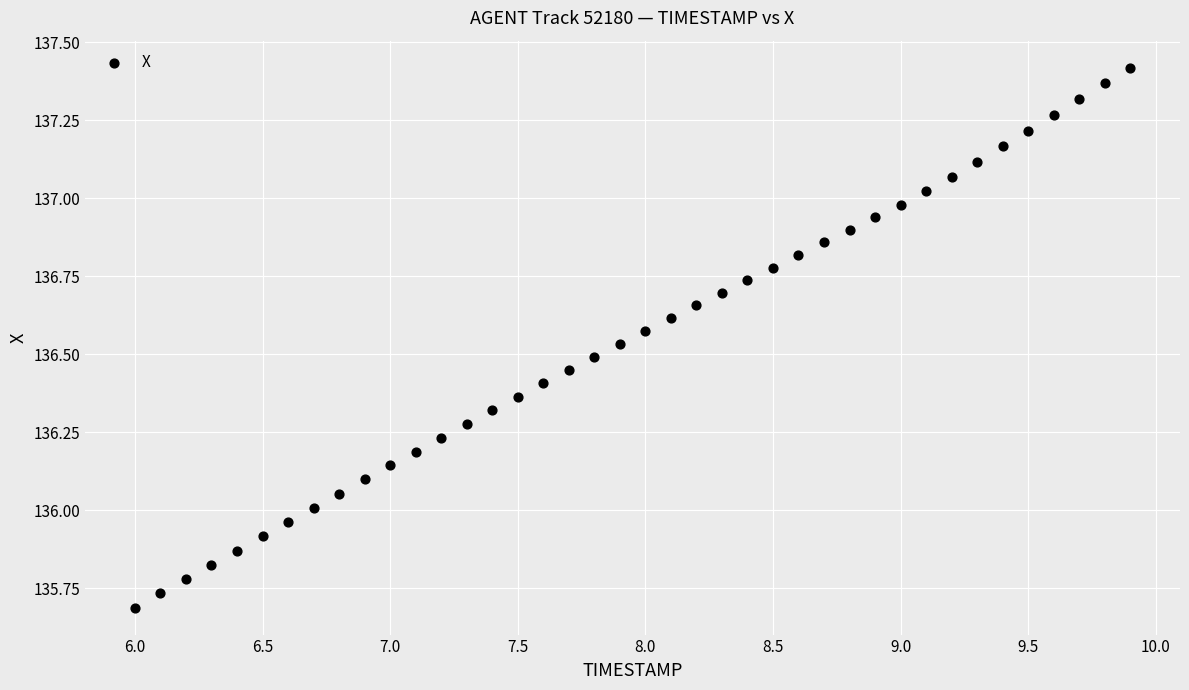

What is the range of X values (max minus min)?

3.9